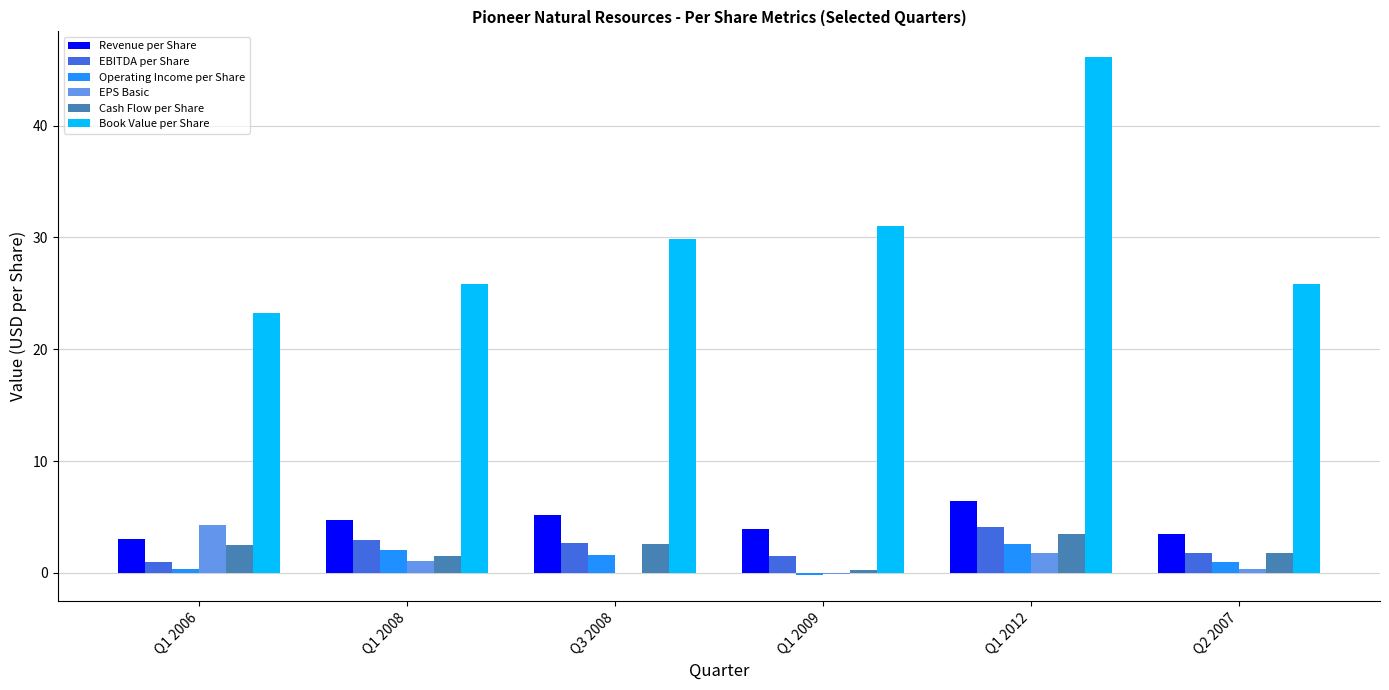

The value of EPS Basic at Q1 2012 is 1.7. True or false?

True